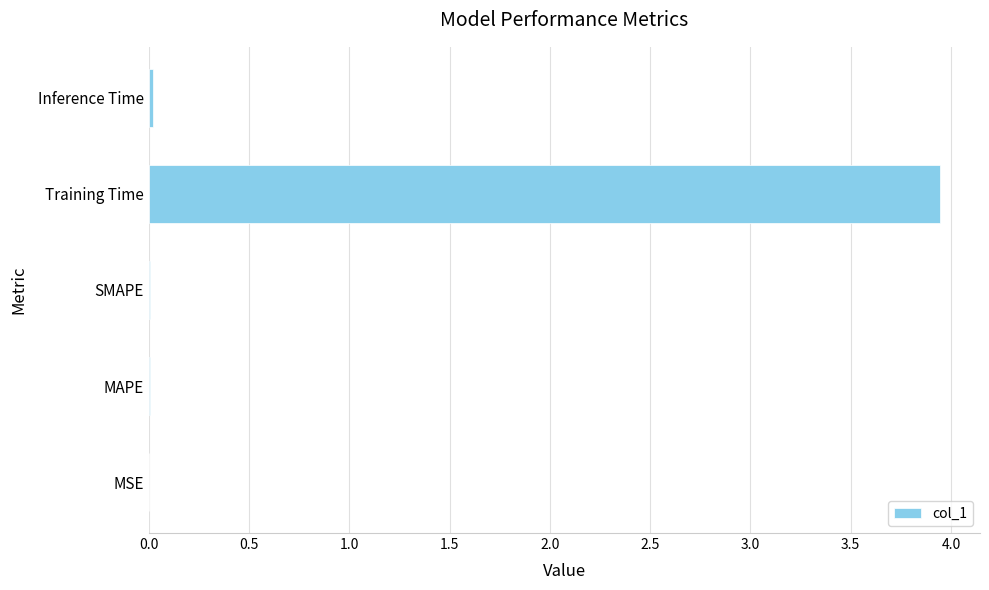

The chart shows a value of 0.0 at MSE. True or false?

True